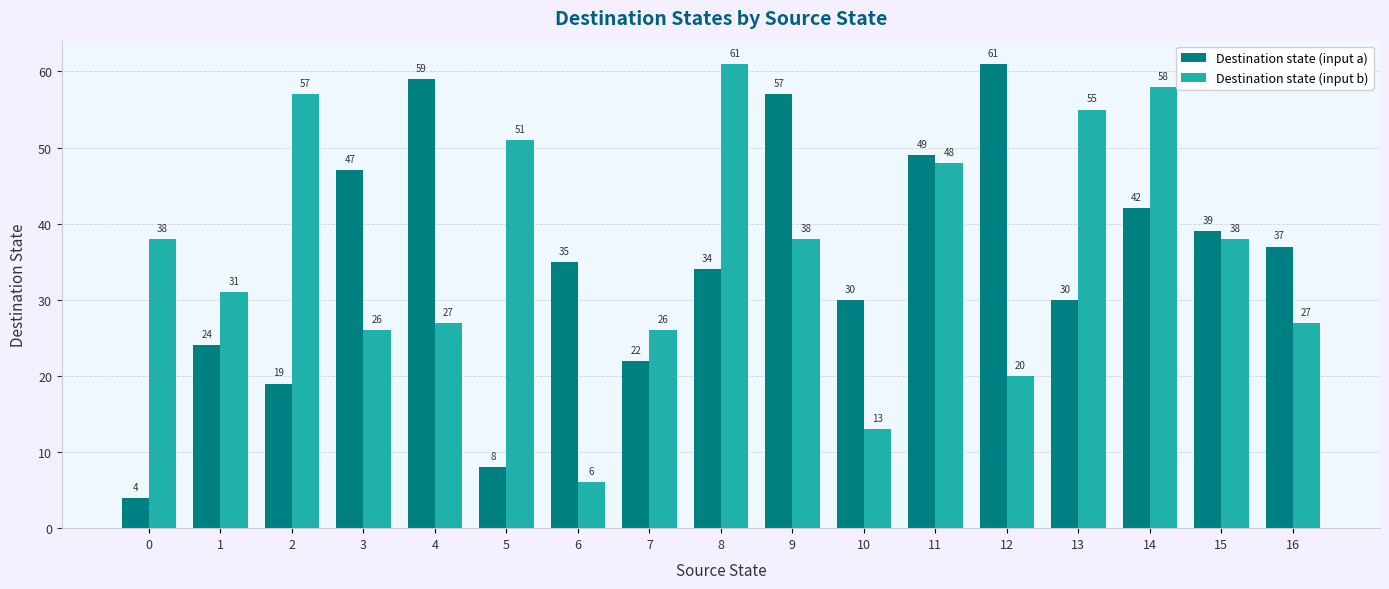

What is the total value across all series at 8?

95